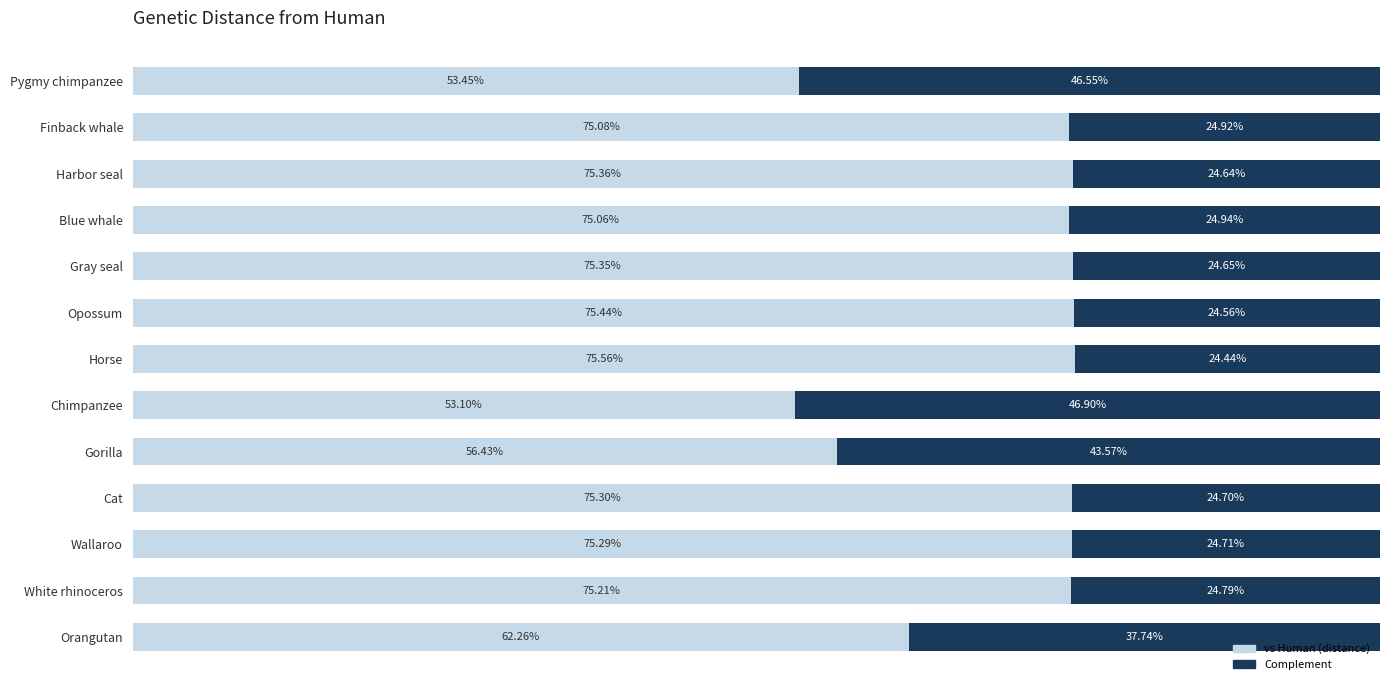

Reading left to right, extract all data points from this chart.

vs Human (distance): 0.5	0.8	0.8	0.8	0.8	0.8	0.8	0.5	0.6	0.8	0.8	0.8	0.6
Complement (1 - distance): 0.5	0.2	0.2	0.2	0.2	0.2	0.2	0.5	0.4	0.2	0.2	0.2	0.4